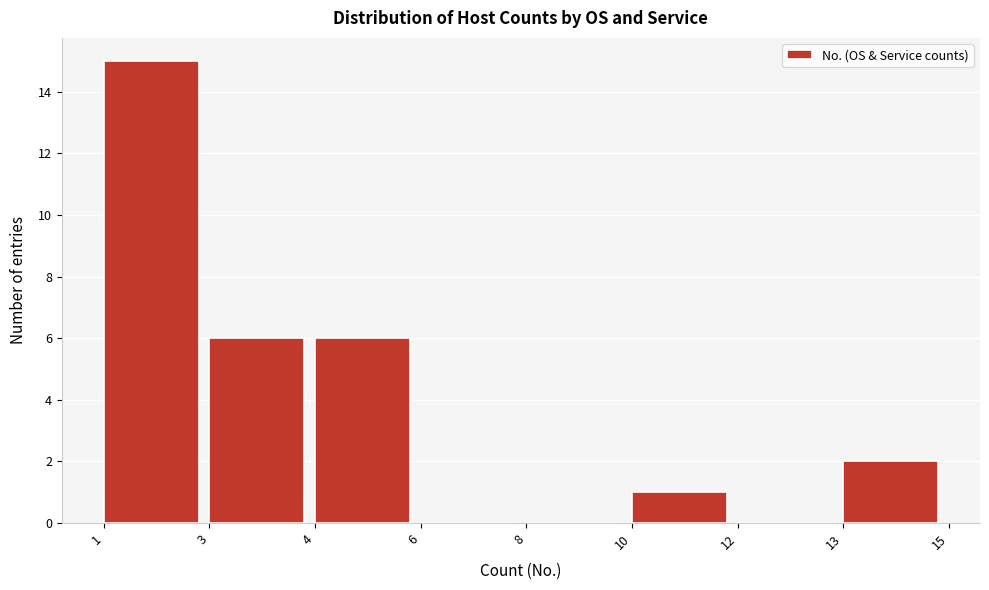

Reading right to left, extract all data points from this chart.

13=2	12=0	10=1	8=0	6=0	4=6	3=6	1=15